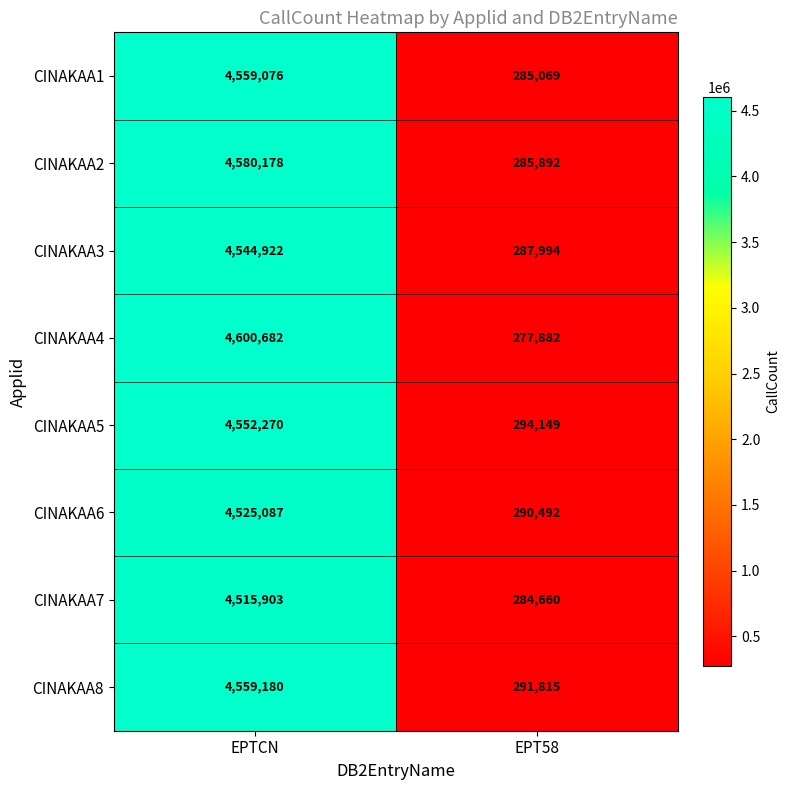

Which series changed the most between EPTCN and EPT58?

CINAKAA4